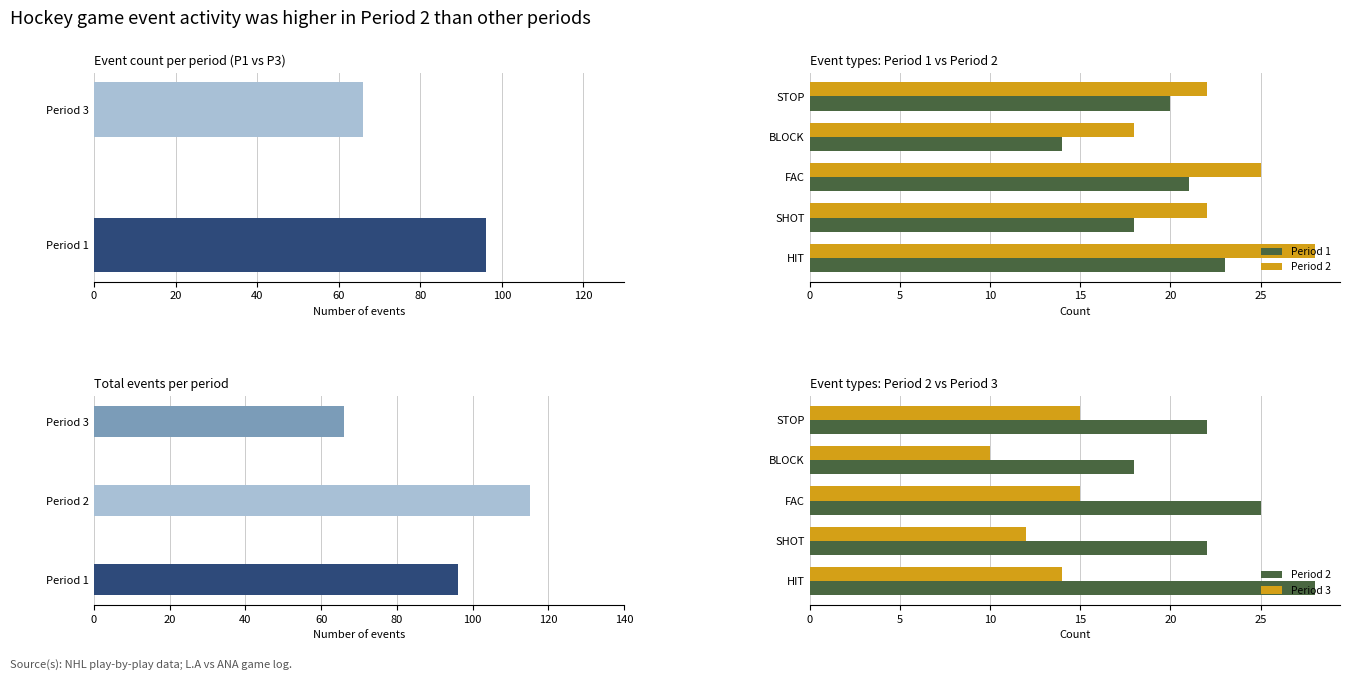

What is the spread (max minus min) of values at SHOT?

10